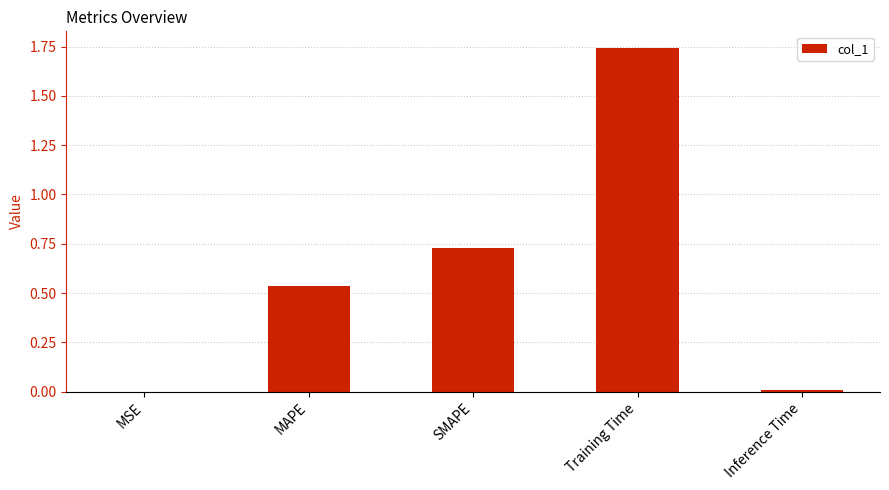

What is the sum of all values?

3.0